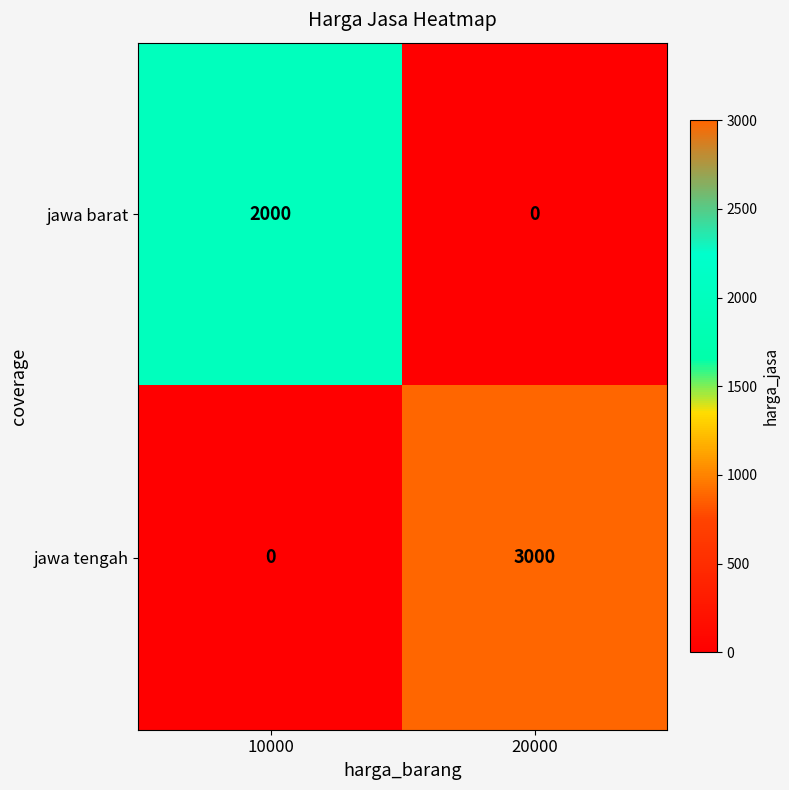

How many distinct data groups are displayed?

2